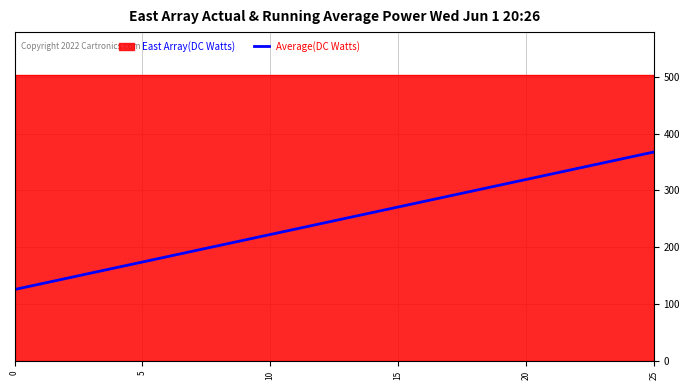

Reading left to right, list all the values displayed in this chart.

125.7	135.4	145.1	154.7	164.4	174.1	183.8	193.4	203.1	212.8	222.4	232.1	241.8	251.5	261.1	270.8	280.5	290.2	299.8	309.5	319.2	328.8	338.5	348.2	357.9	367.5